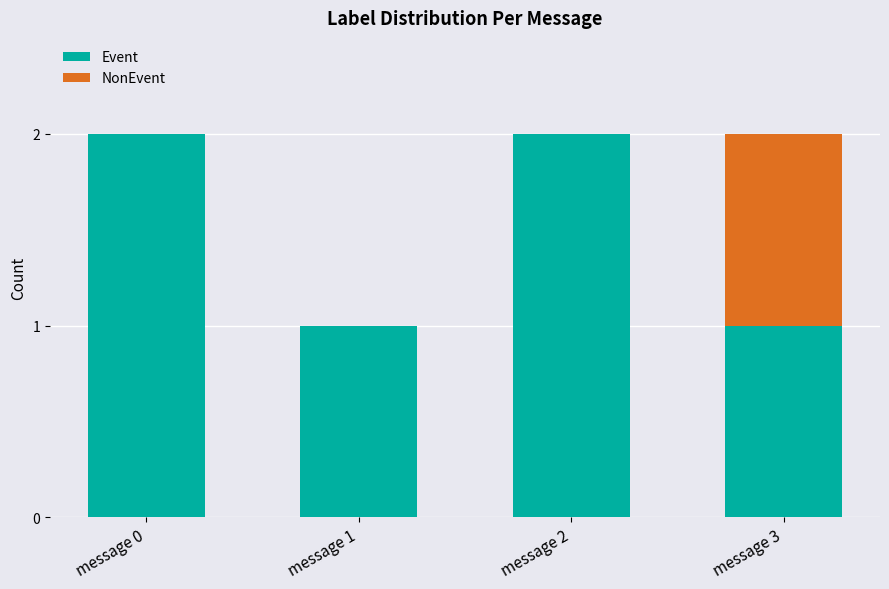

The Event series shows 0 at message 3. True or false?

False